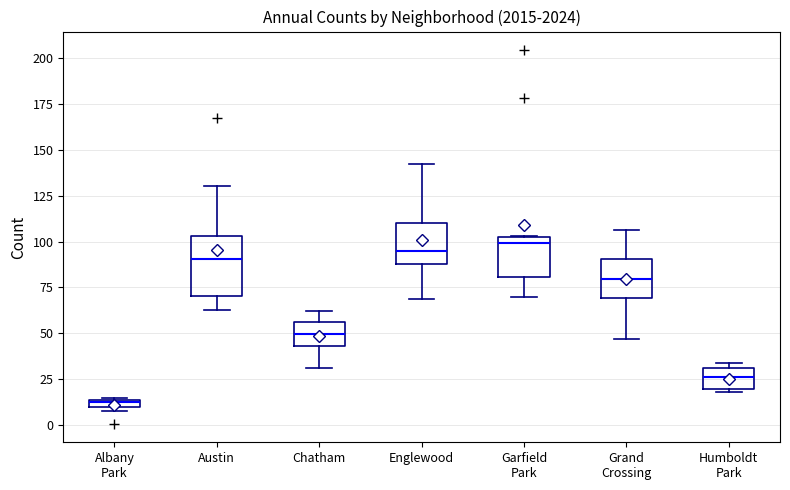

Where is the upper edge of the box for Englewood on the y-axis? The values are not printed on the chart, so give them approximately, as read against the axis.

110